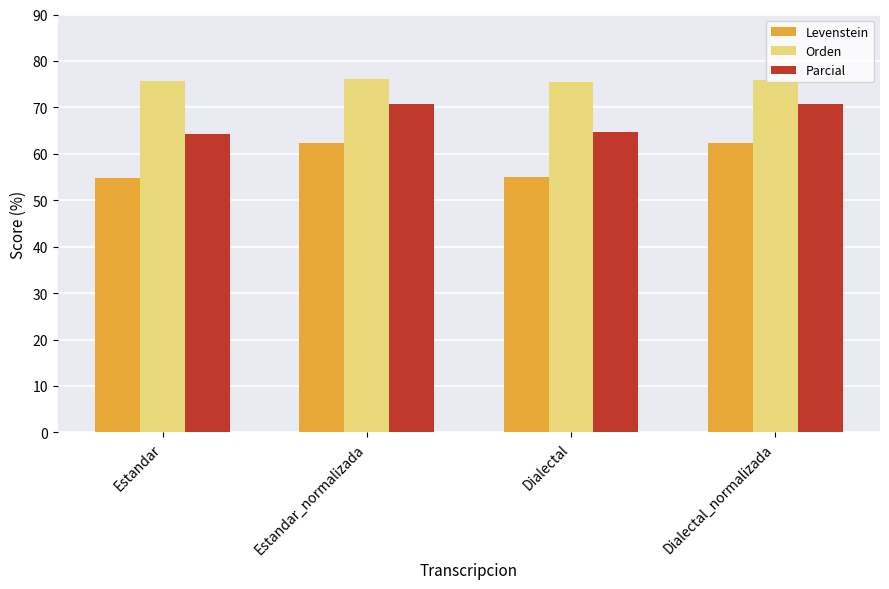

What are all the series names shown in the legend?

Levenstein, Orden, Parcial